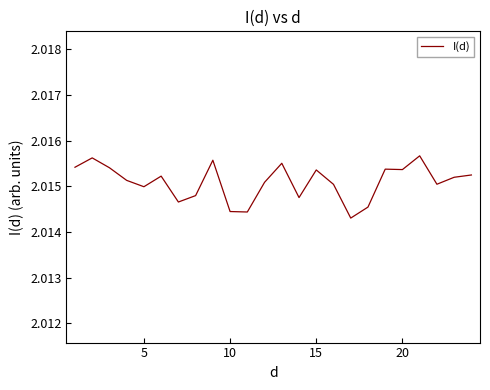

What is the maximum value shown in the chart?

2.0